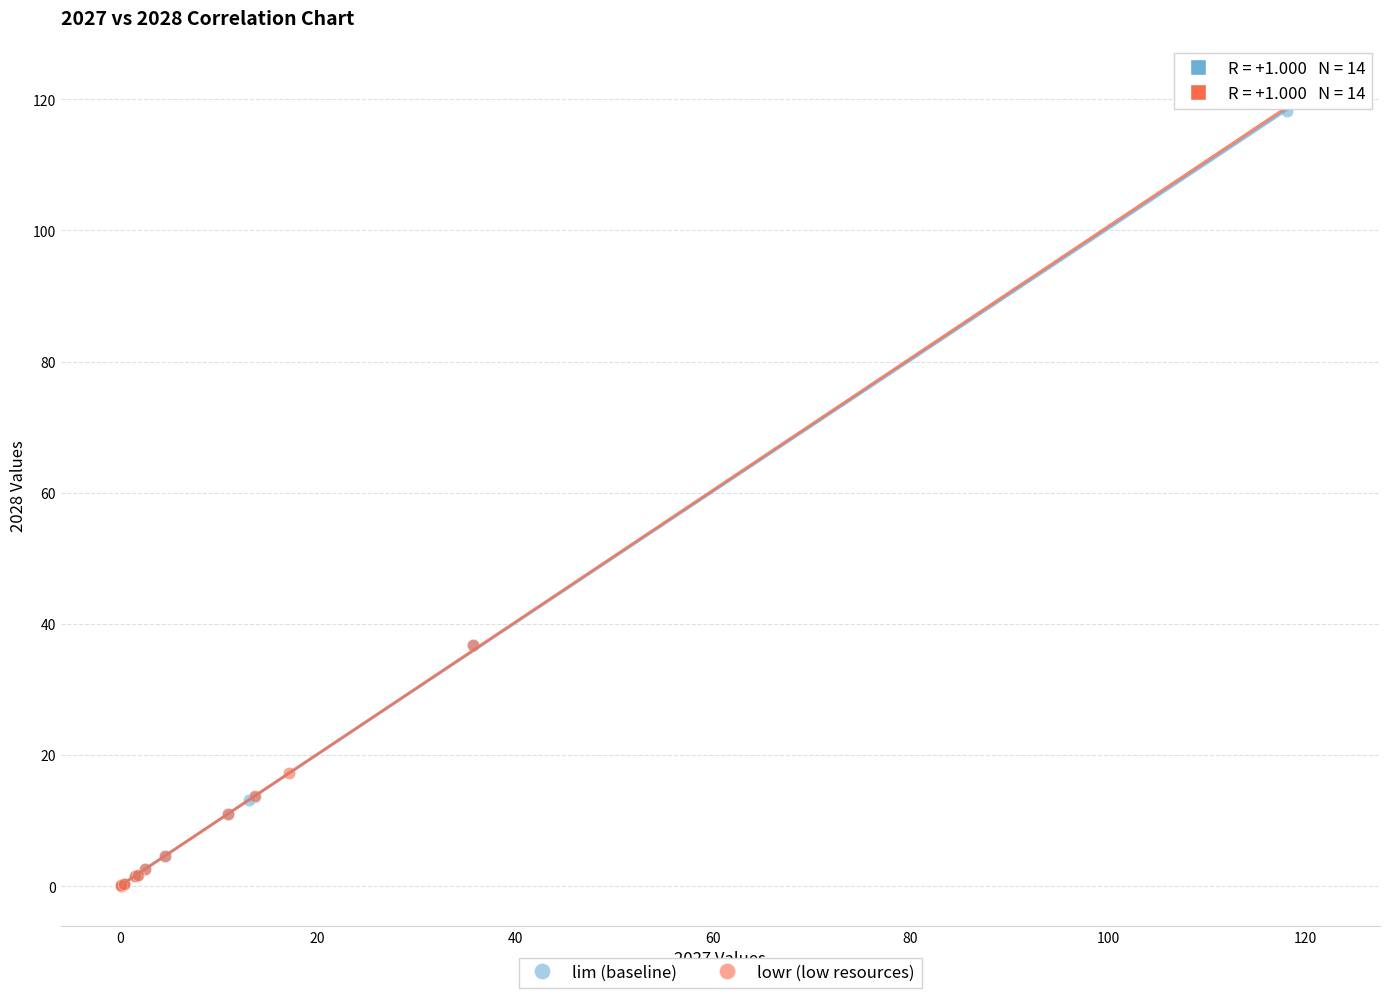

Which series has the widest spread of Y values?

lowr (low resources)